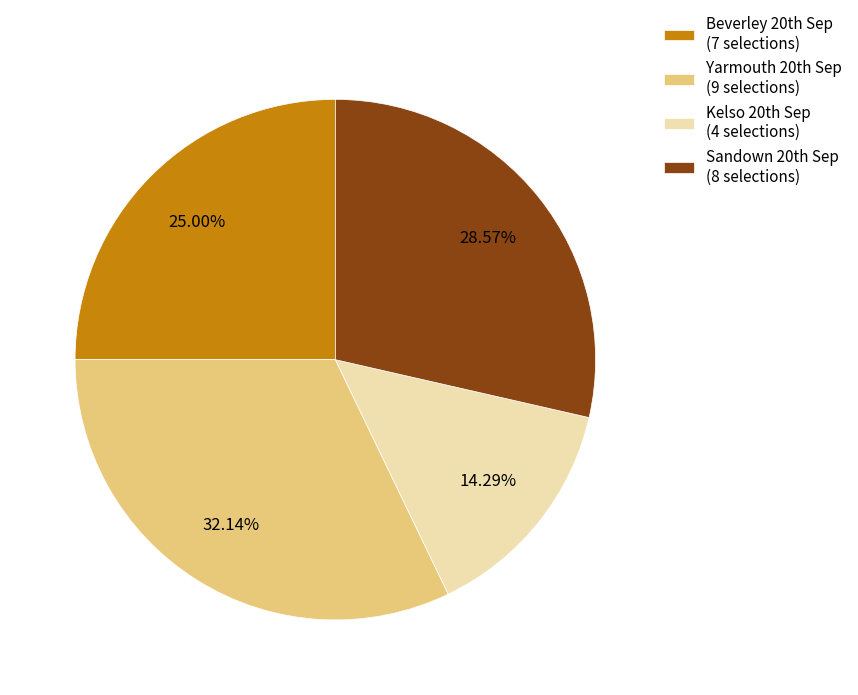

Count the number of slices in the pie.

4